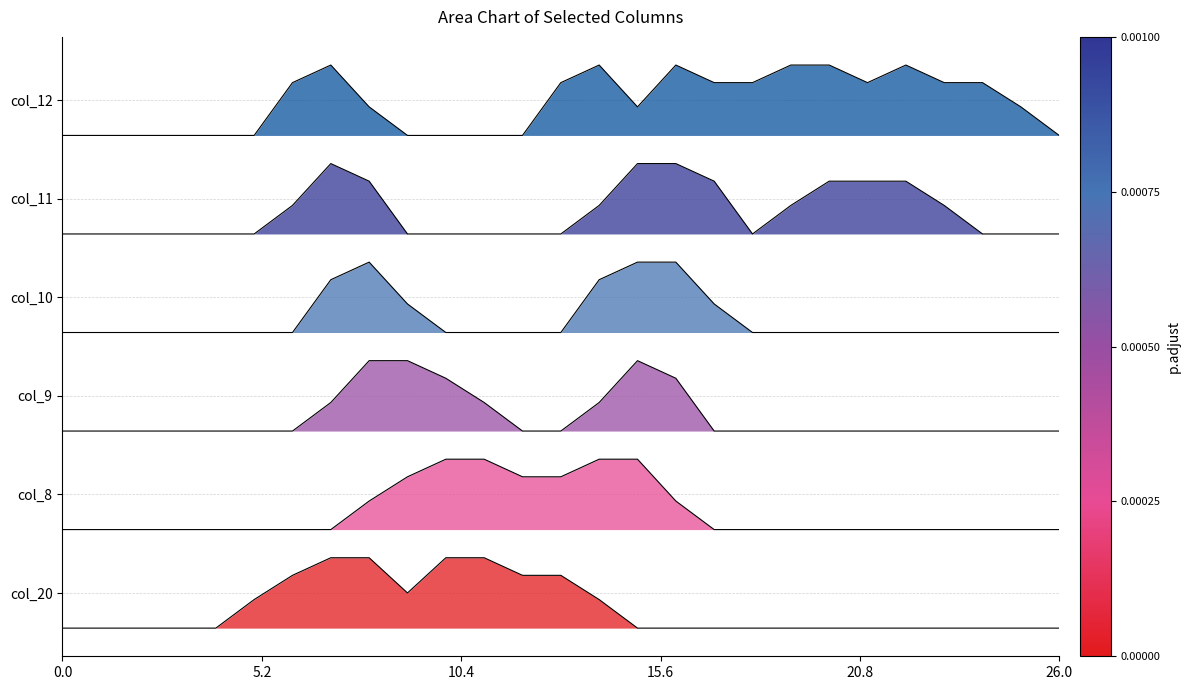

In col_20, how many points are lower than both neighbors (excluding endpoints)?

1